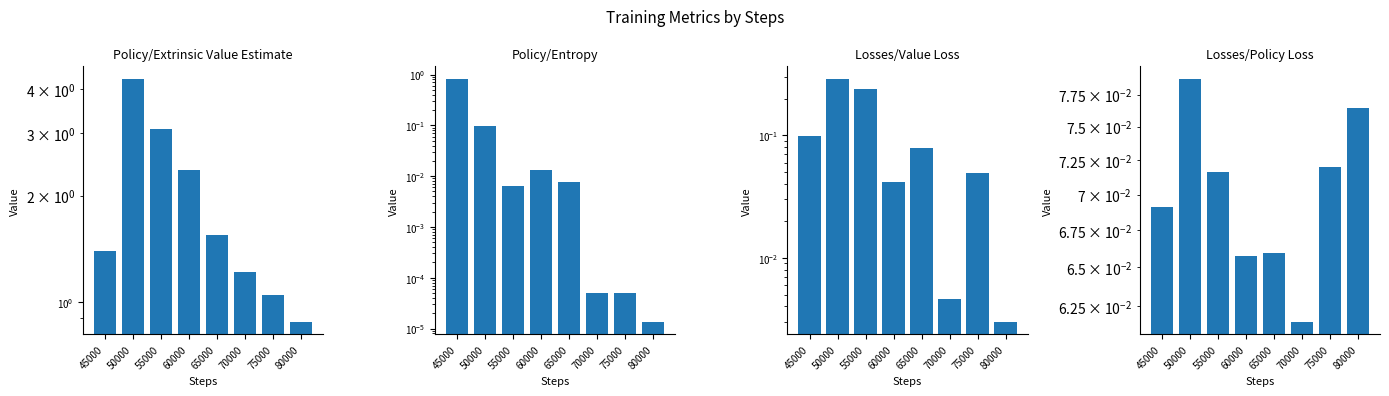

At which label does Losses/Value Loss reach its minimum?

80000